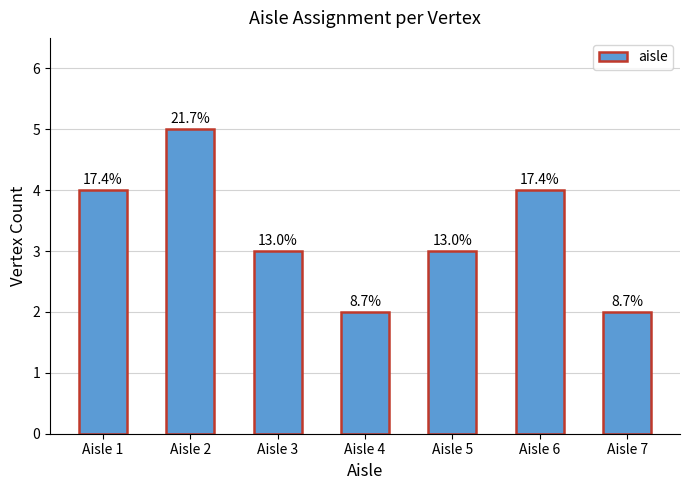

List the labels in order of value, largest first.

Aisle 2, Aisle 1, Aisle 6, Aisle 3, Aisle 5, Aisle 4, Aisle 7